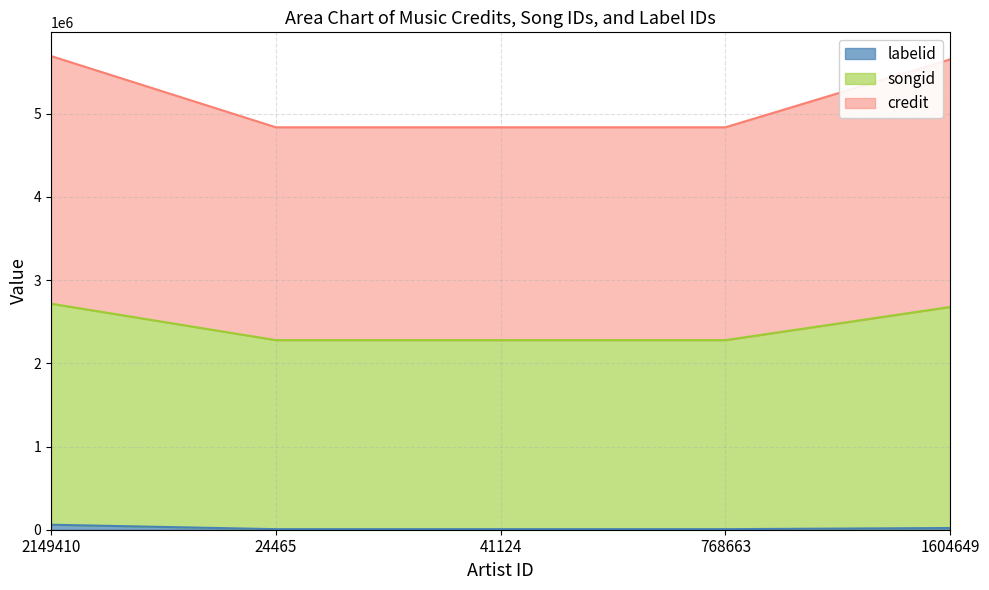

At which label is songid closest to 2497461?

1604649